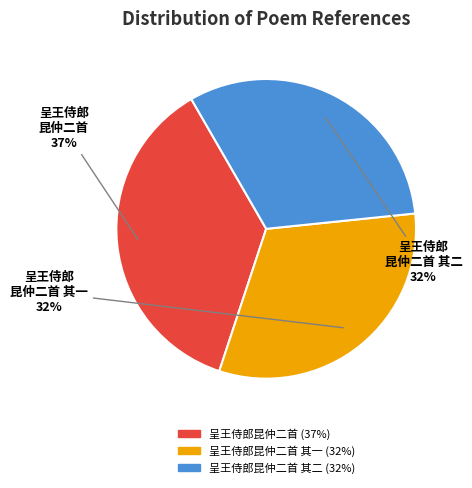

To the nearest percent, what is the average slice percentage?

33%